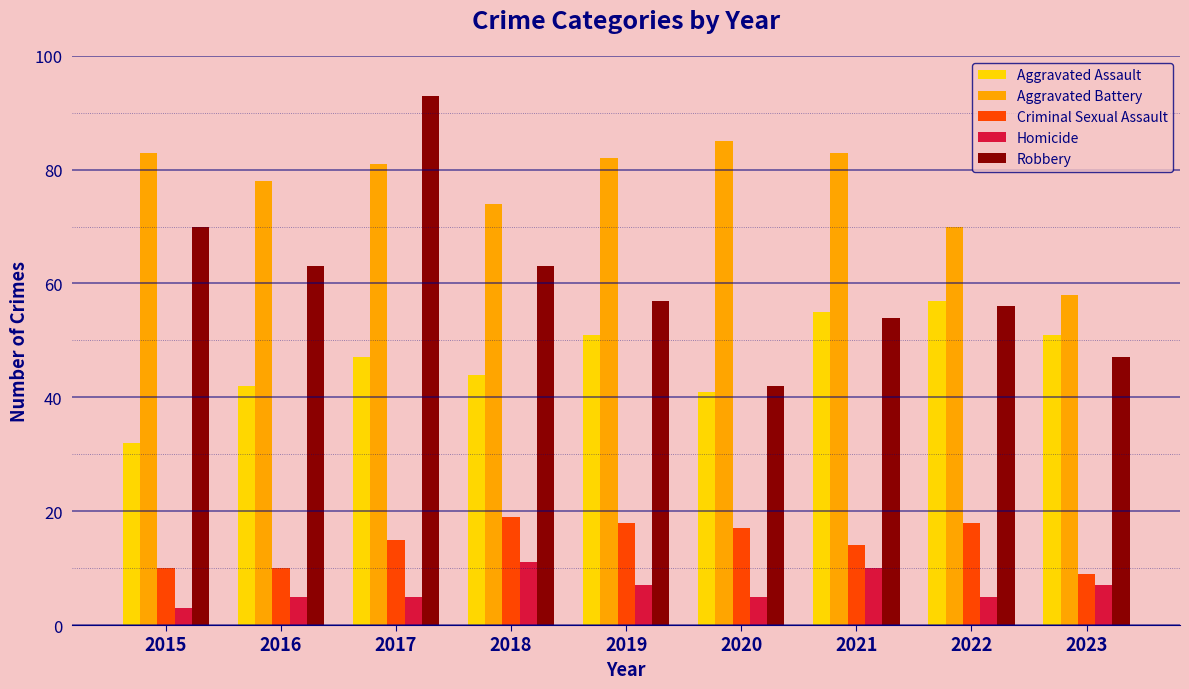

Which series has the largest total across all categories?

Aggravated Battery